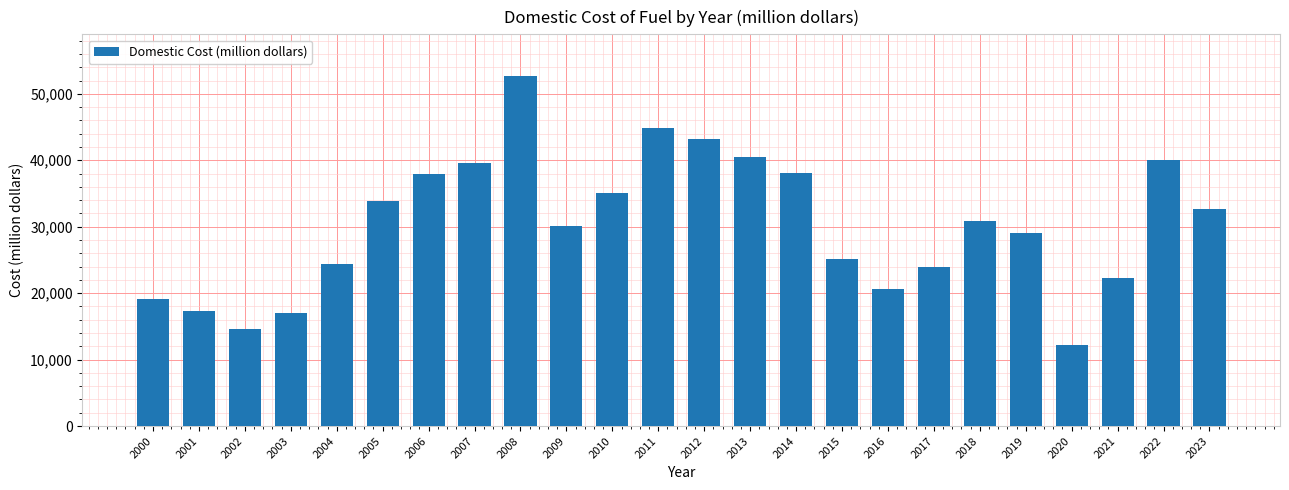

How many data points are above 30824?

12